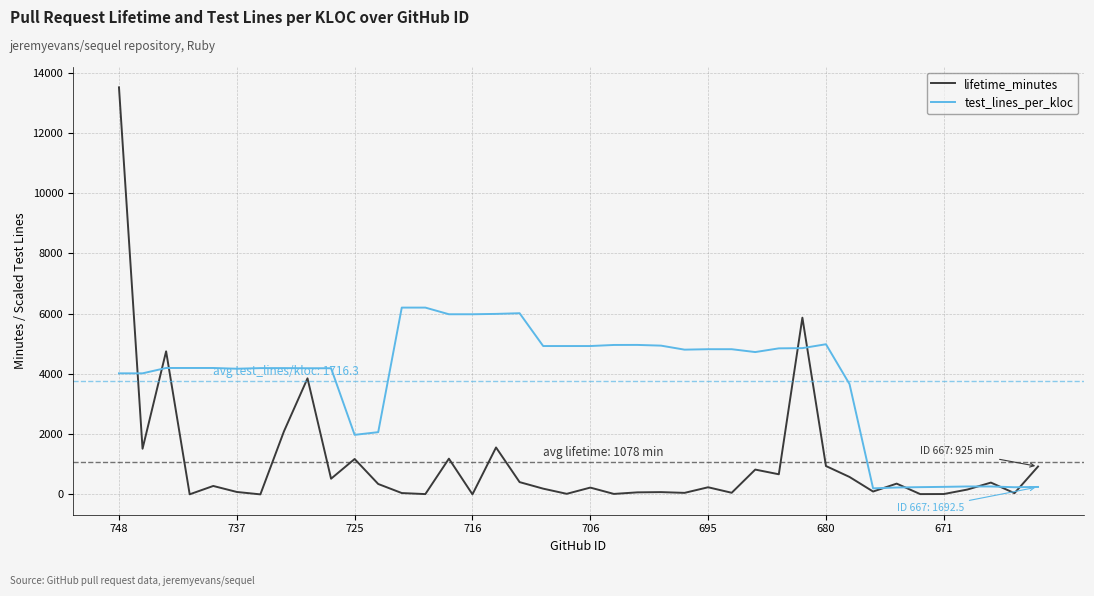

What is the difference between the maximum and second lowest values in the lifetime_minutes series?

13510.0